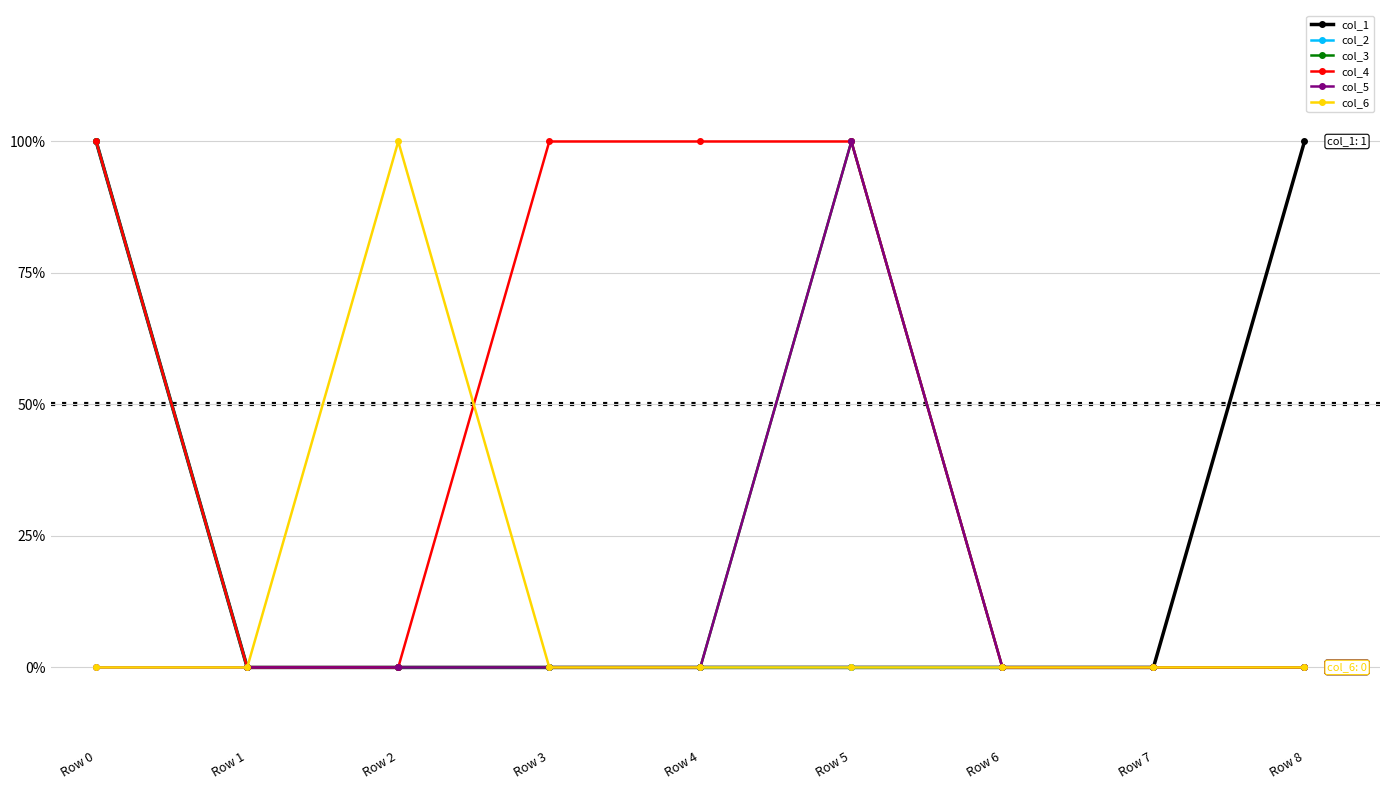

Is the value of col_6 at Row 3 greater than the value of col_2 at Row 2?

No